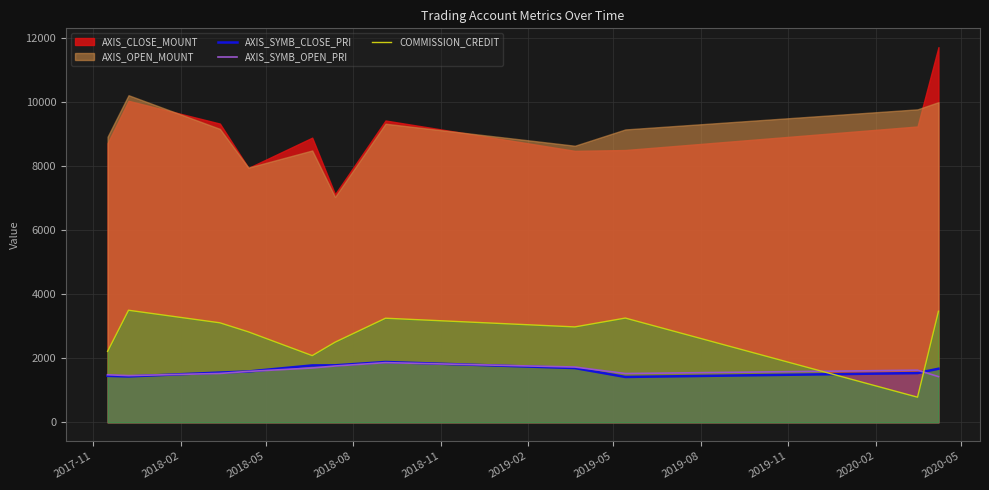

After their last crossing, which series has the higher values: AXIS_SYMB_CLOSE_PRI or COMMISSION_CREDIT?

COMMISSION_CREDIT